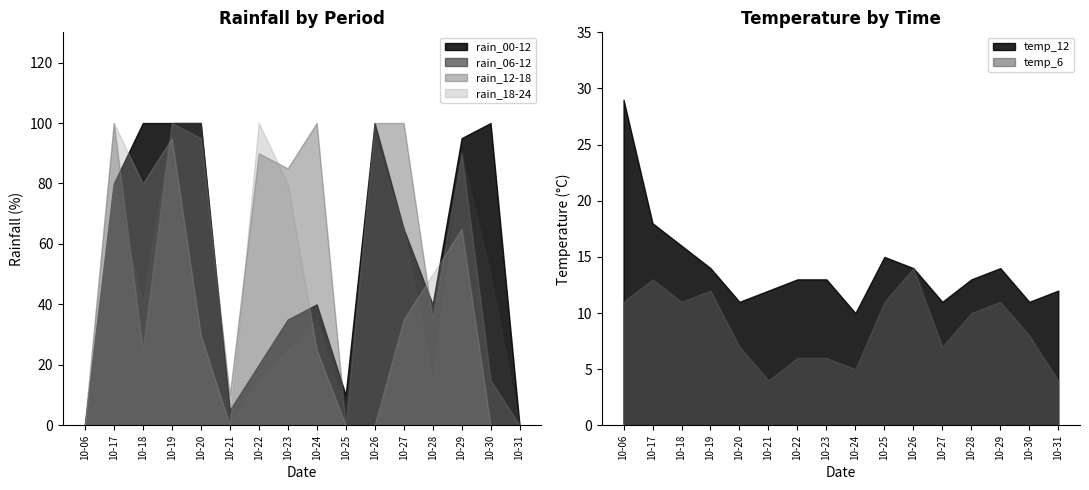

How many distinct data groups are displayed?

6